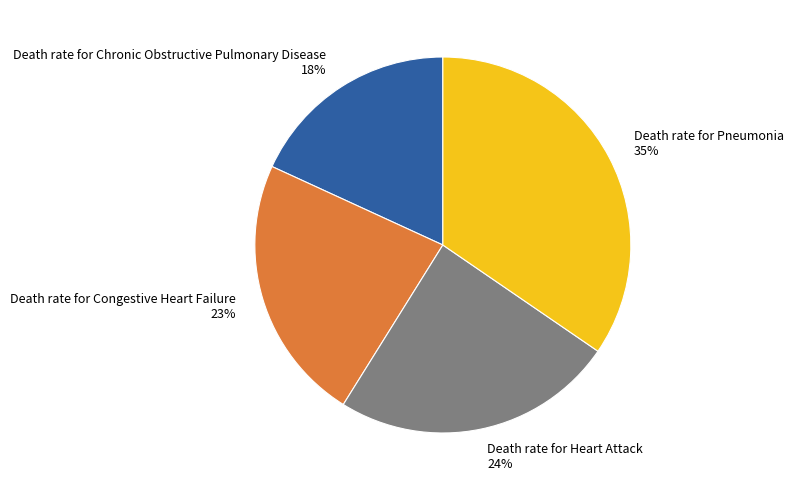

Is the sum of Death rate for Chronic Obstructive Pulmonary Disease and Death rate for Congestive Heart Failure greater than half?

No